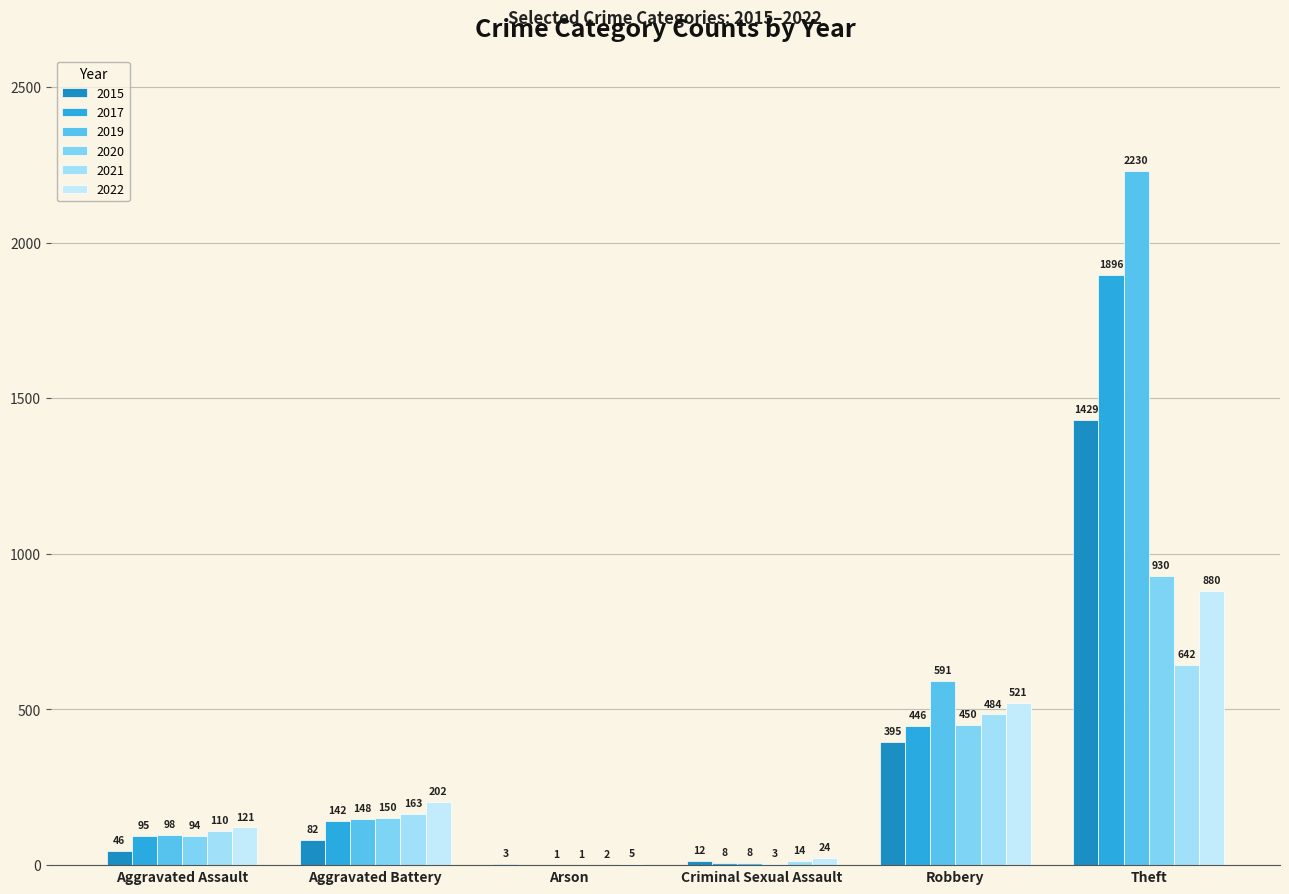

How many categories are shown in the chart?

6